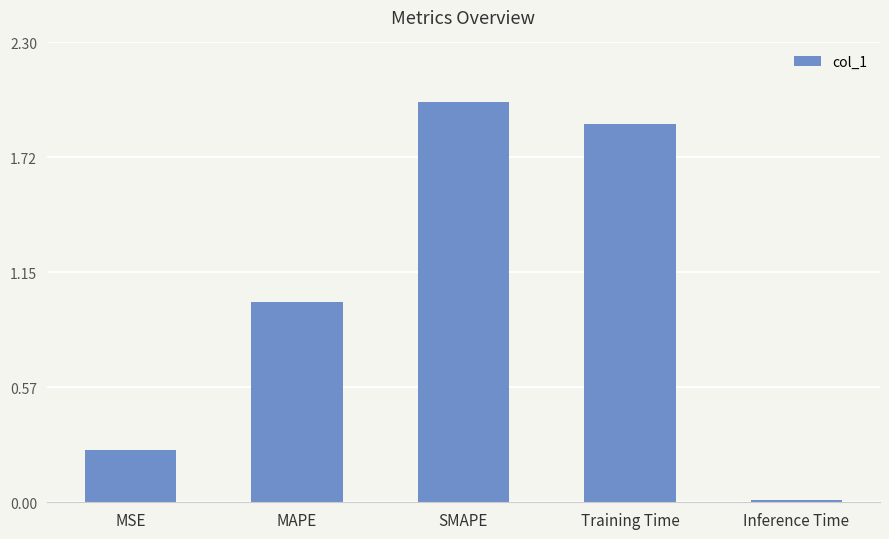

What is the maximum value shown in the chart?

2.0